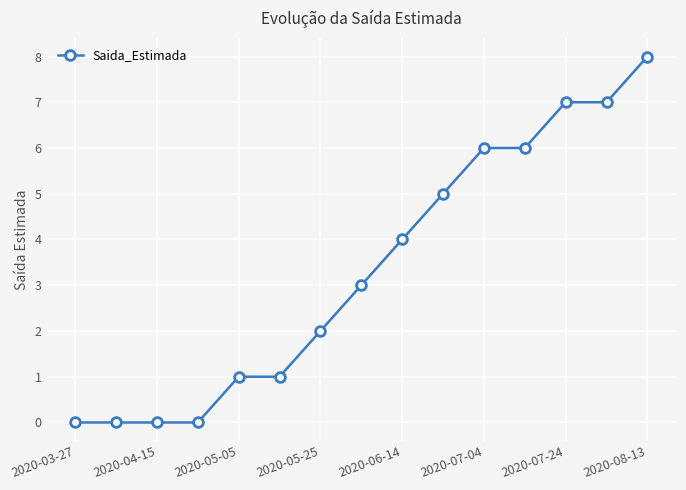

What is the difference between the maximum and minimum values?

8